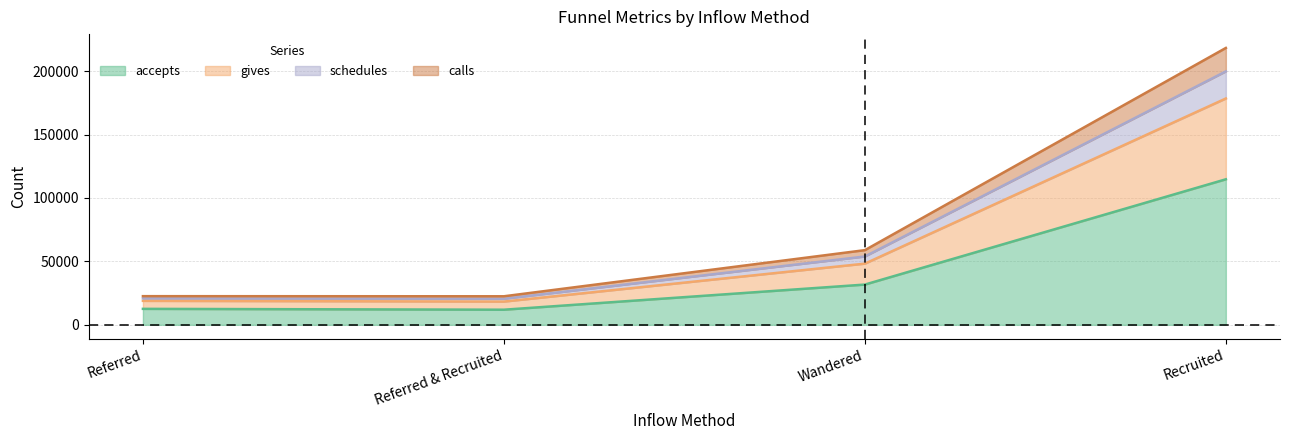

What is the maximum value for accepts?

114699